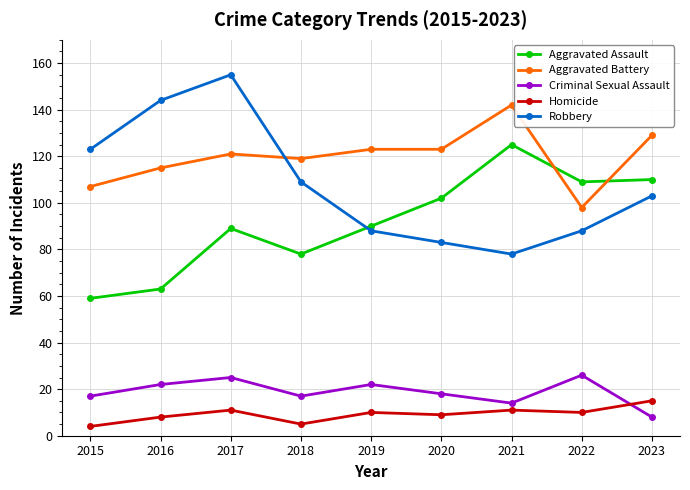

Where does the Homicide series first go above 10?

2017